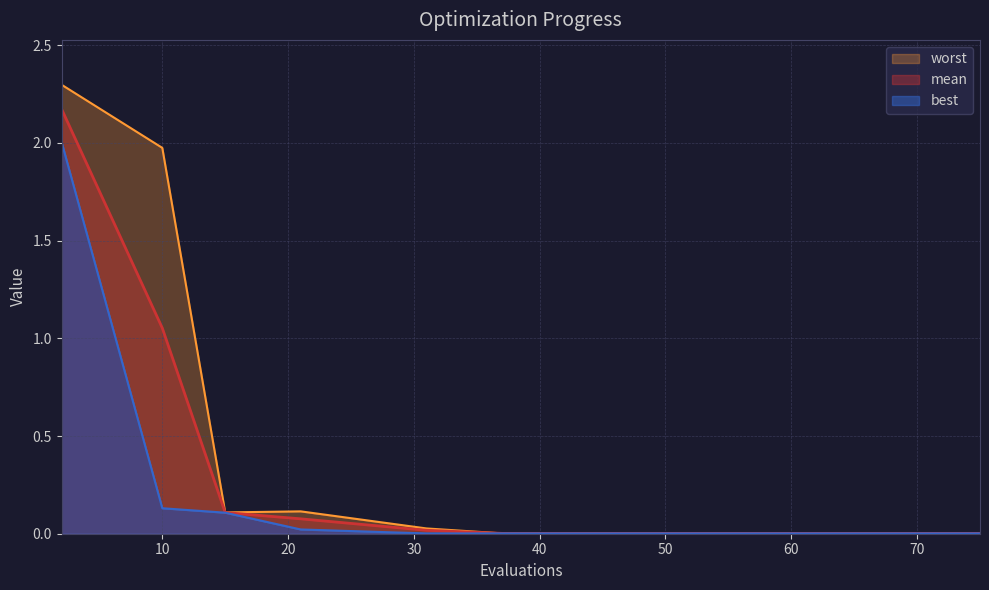

True or false: mean and worst cross at least once.

False